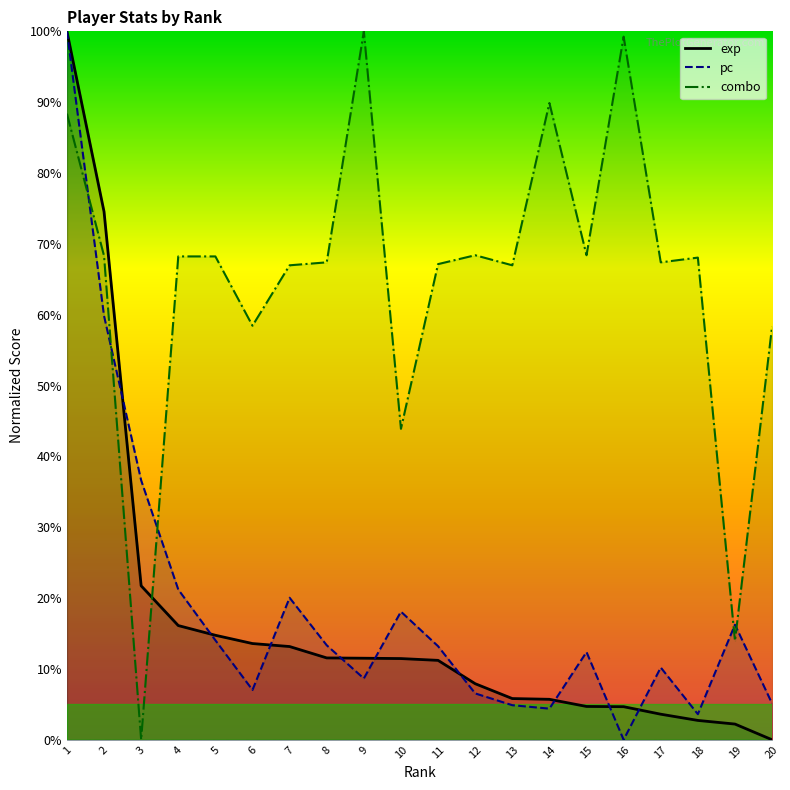

Between 4 and 12, which is larger?

4